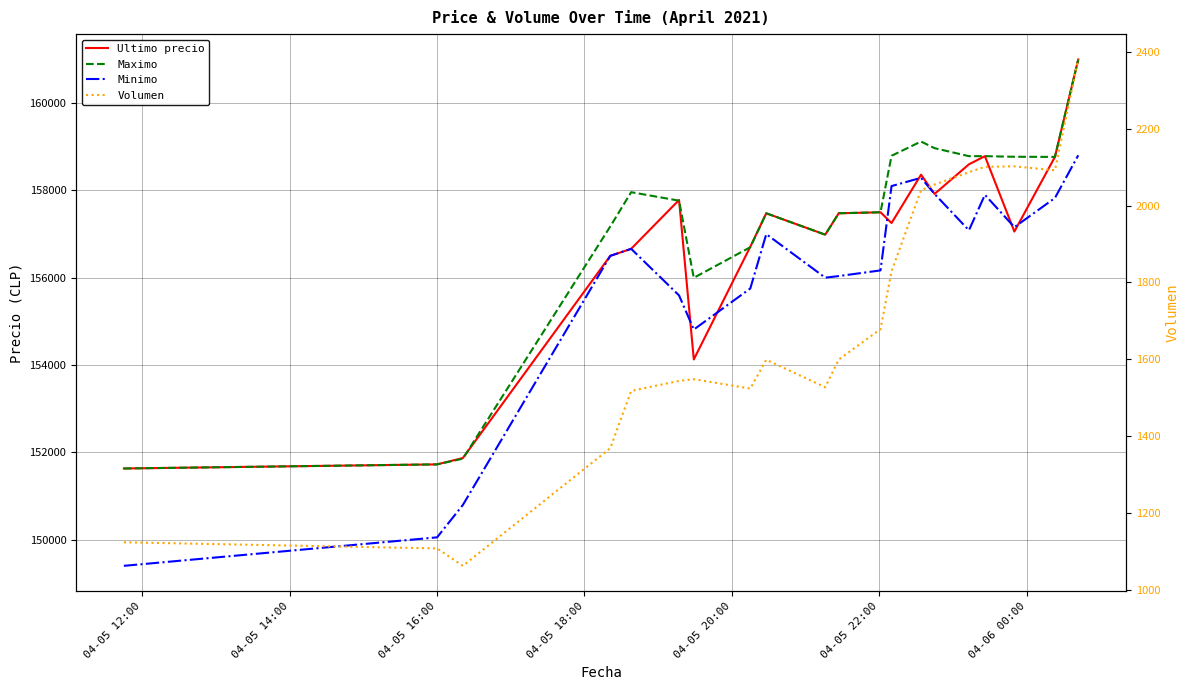

What is the average value of the Ultimo precio series?

156710.2